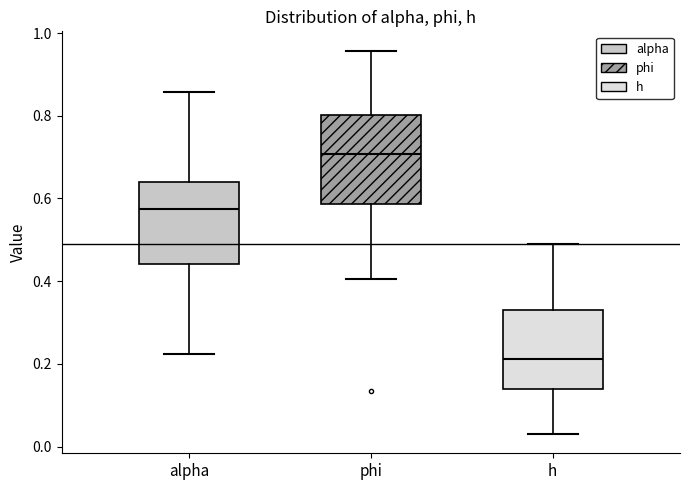

Where is the upper edge of the box for alpha on the y-axis? The values are not printed on the chart, so give them approximately, as read against the axis.

0.64